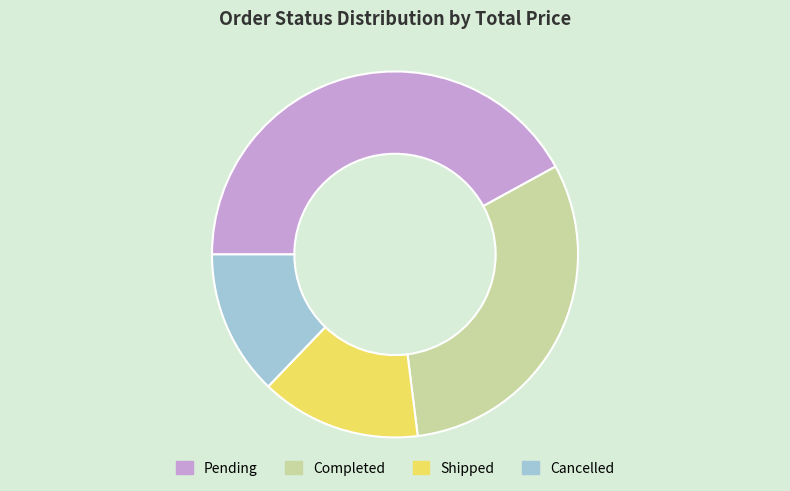

Is the sum of Pending and Cancelled greater than half?

Yes